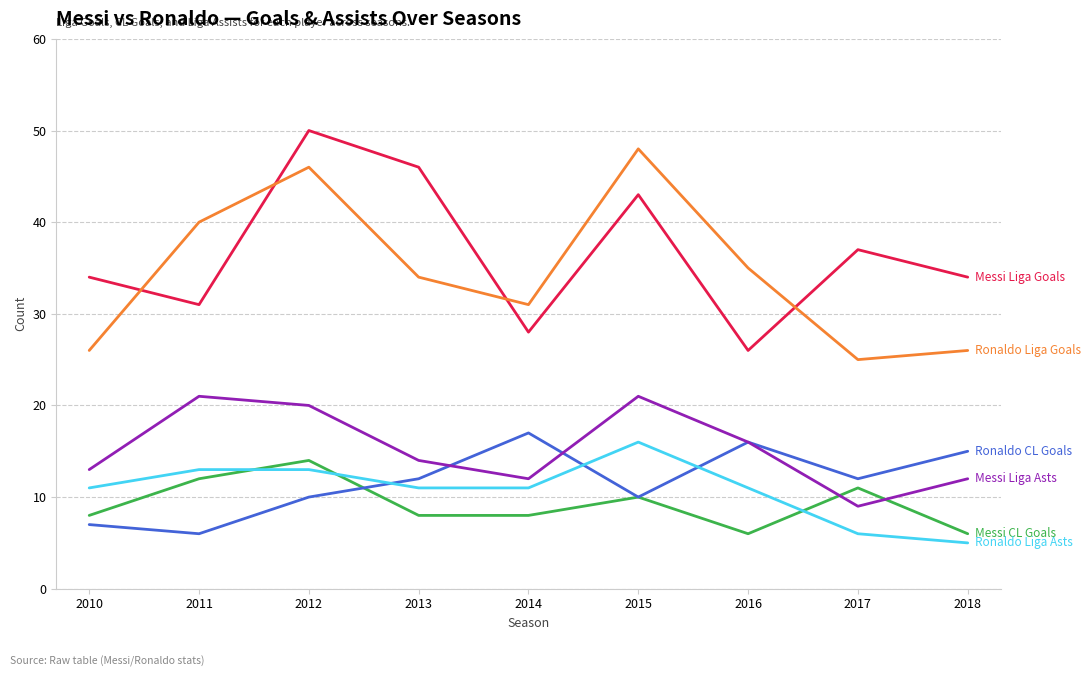

What is the difference between the highest and lowest values at 2016?

29